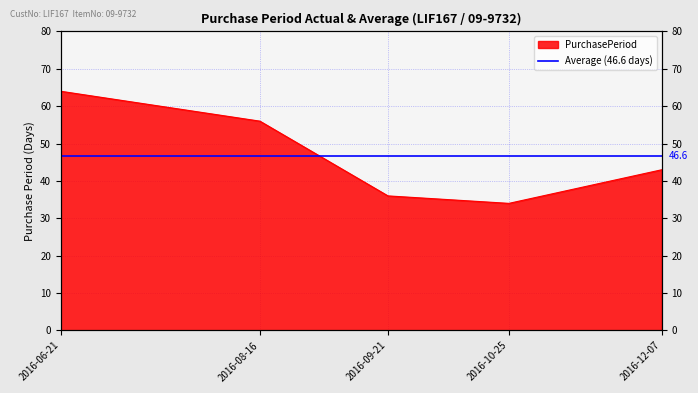

What is the sum of all values?

233